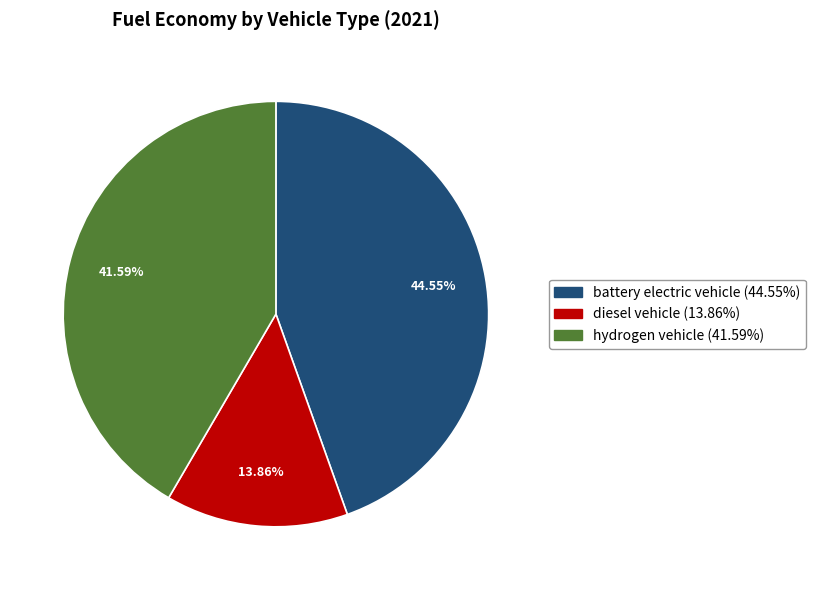

What is the smallest slice in the pie chart?

diesel vehicle